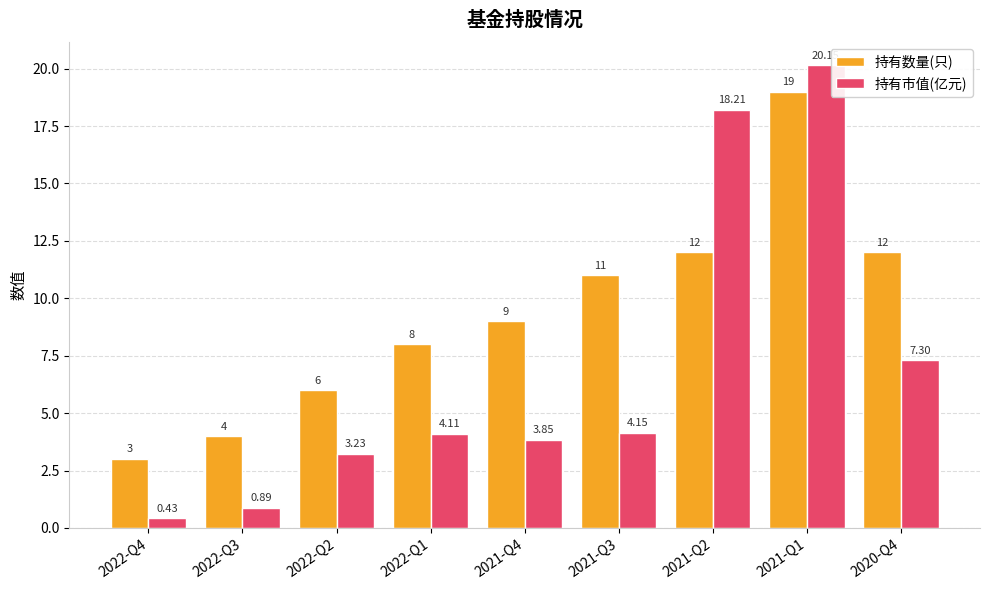

Where does the 持有市值(亿元) series first go above 4?

2022-Q1